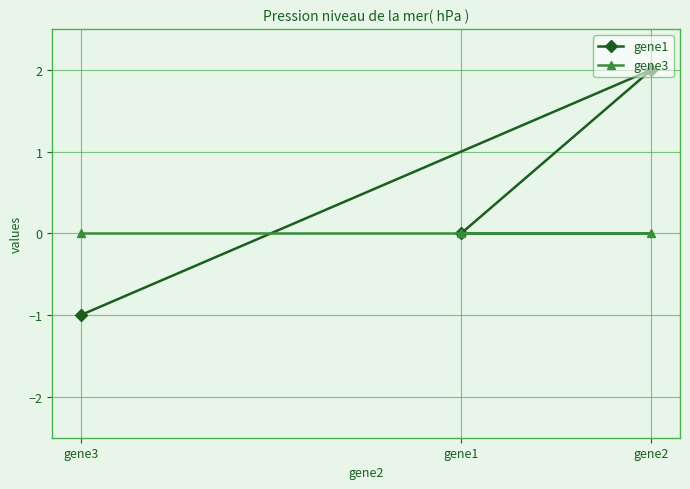

Is the value of gene3 at gene1 greater than the value of gene1 at gene2?

No